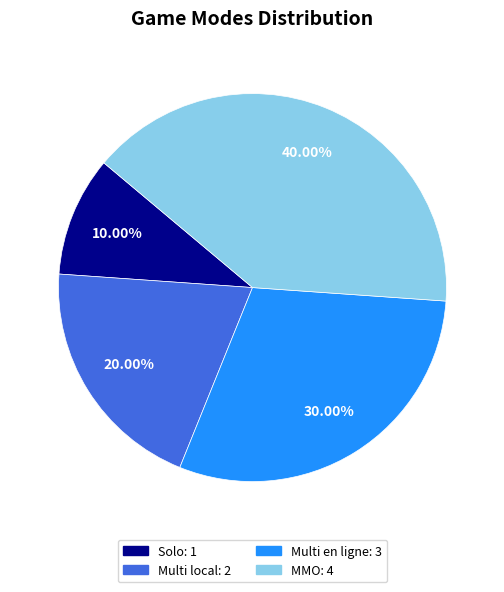

Do Multi local and MMO together represent more than half of the pie?

Yes